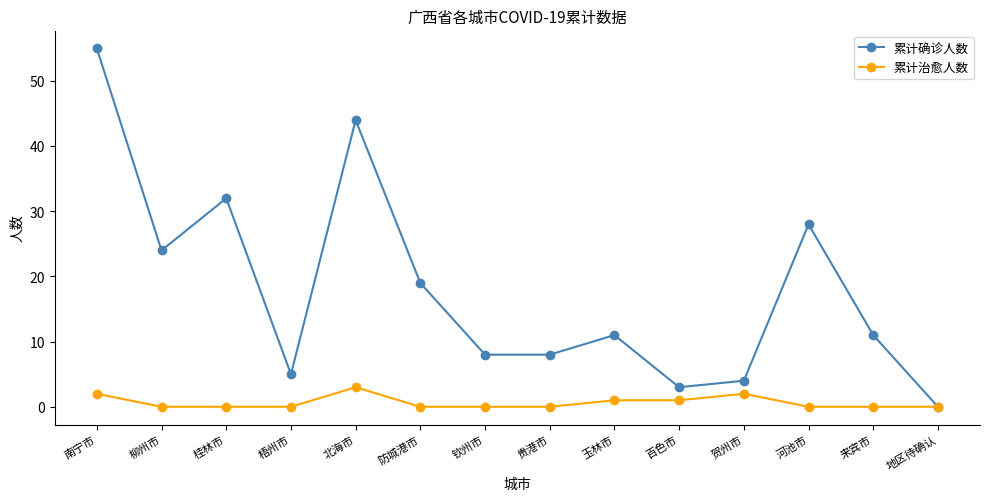

What are all the series names shown in the legend?

累计确诊人数, 累计治愈人数